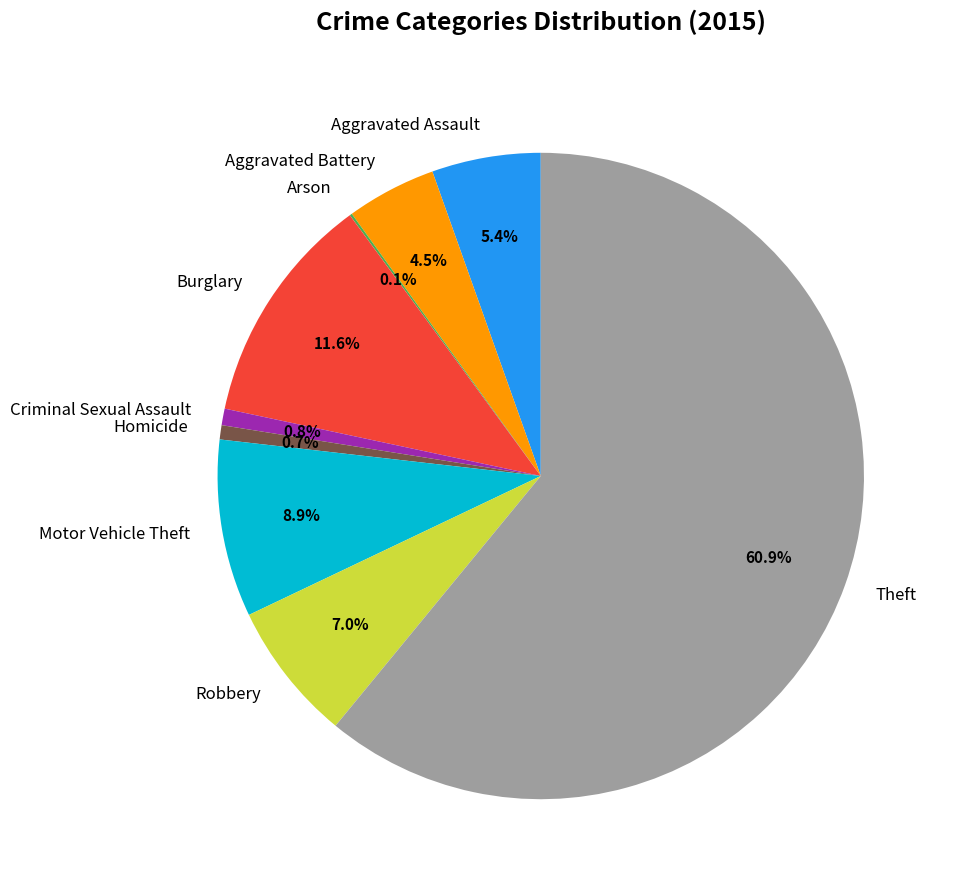

Which has a higher value, Burglary or Aggravated Battery?

Burglary